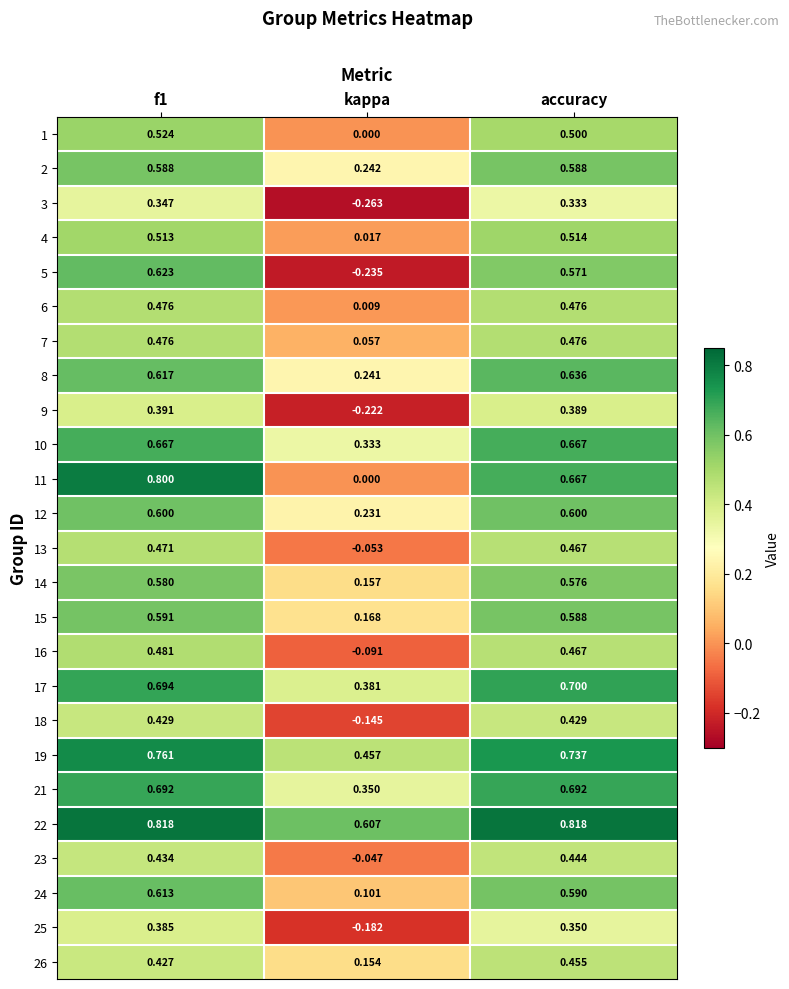

Where is 10 nearest to the value 0?

kappa